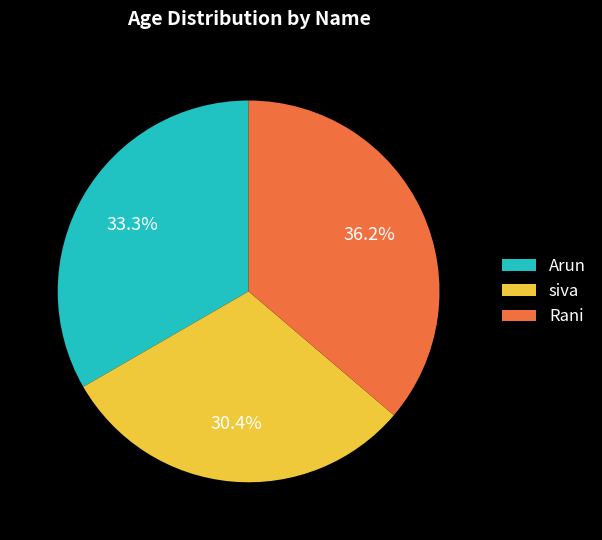

Does Arun represent more than half of the total?

No